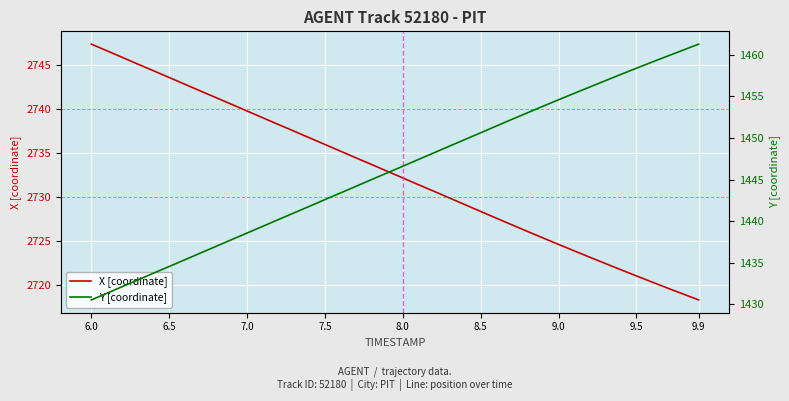

What is the minimum value shown in the chart?

1430.5